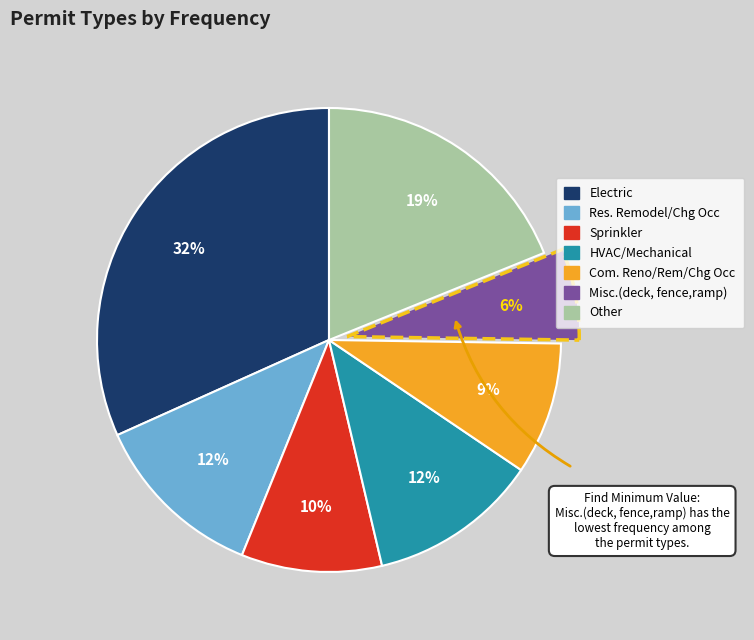

The HVAC/Mechanical slice represents 12% of the pie. True or false?

True